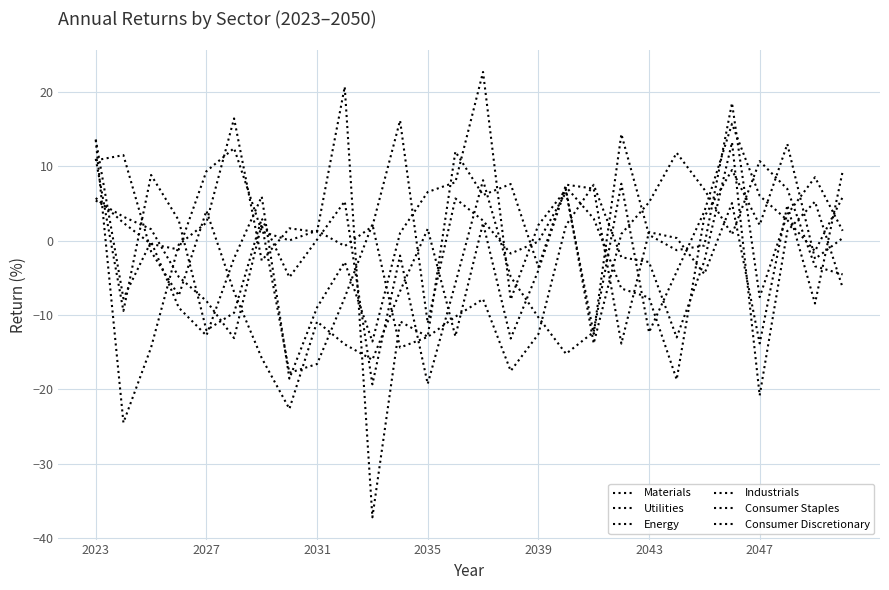

Where do Energy and Consumer Staples first cross each other?

2023 and 2027